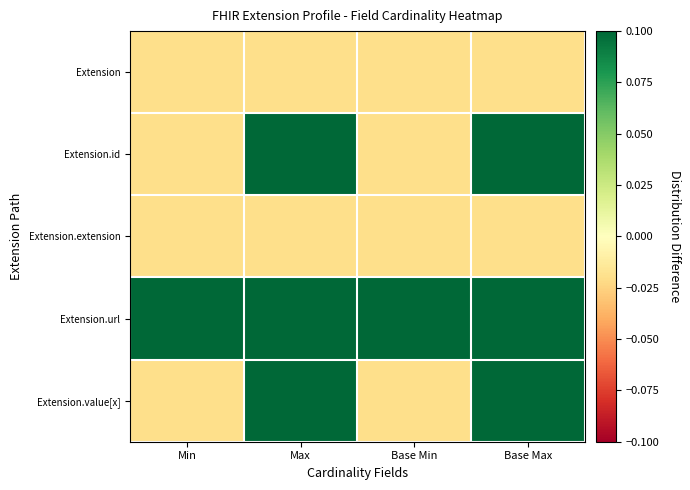

Between Min and Base Min, which is larger?

Min